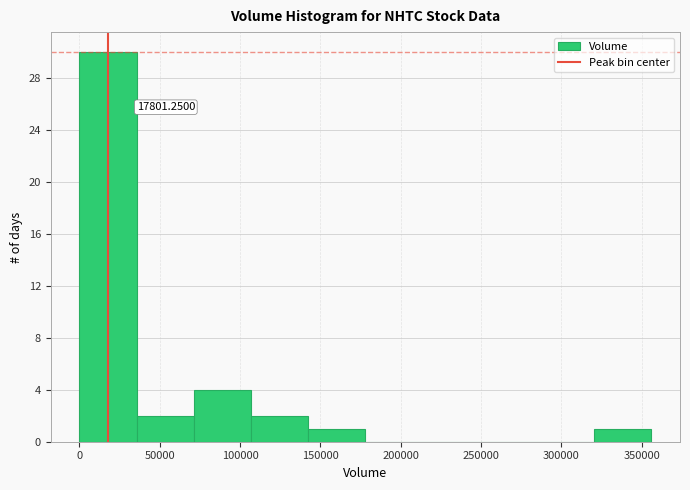

Which range on the x-axis has the tallest bar?

0 to 35000